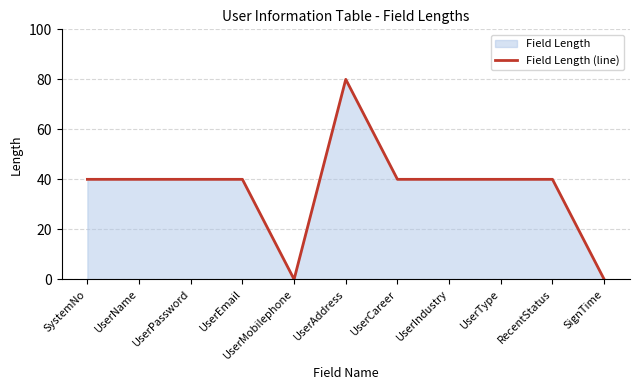

What is the average value?

36